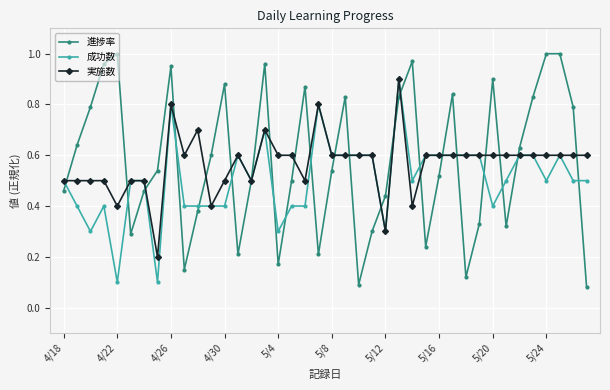

What is the sum of all 成功数 values?

20.2